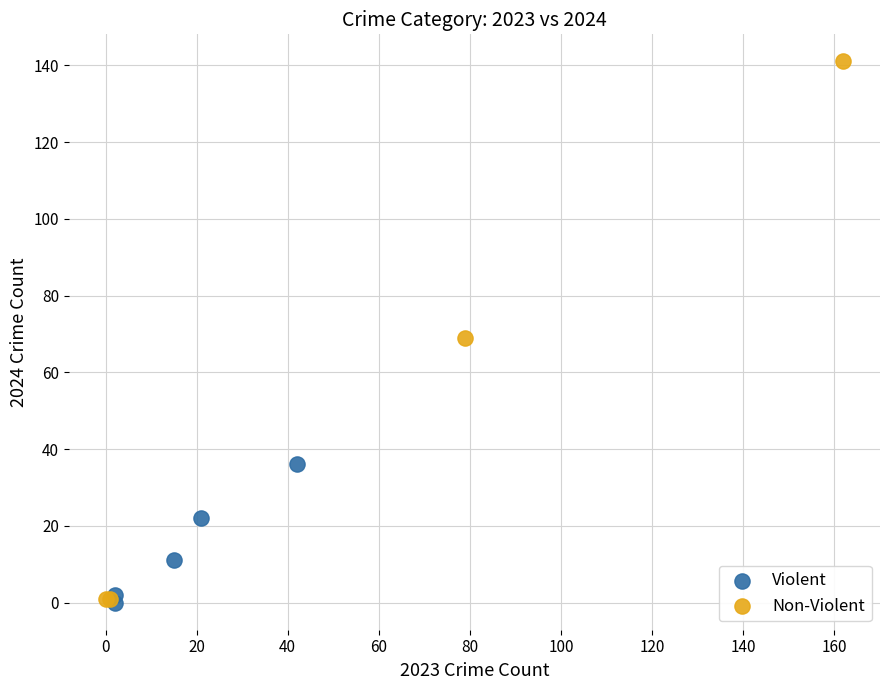

Which series has the largest Y range (max minus min)?

Non-Violent